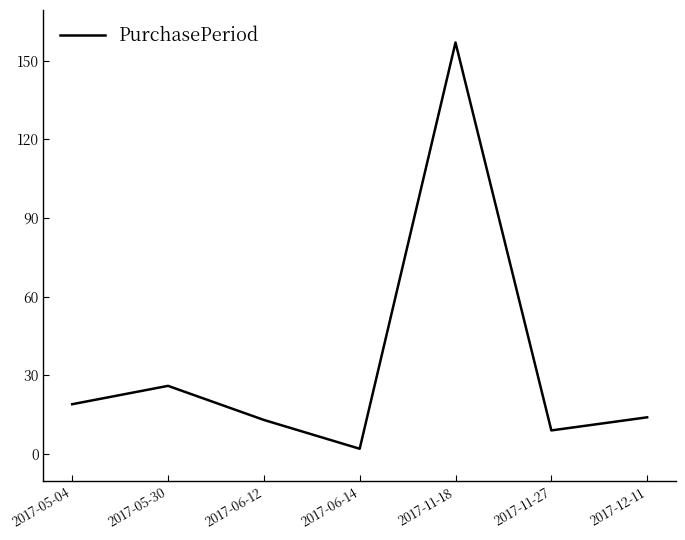

How many interior local peaks (higher than both neighbors) does the data have?

2